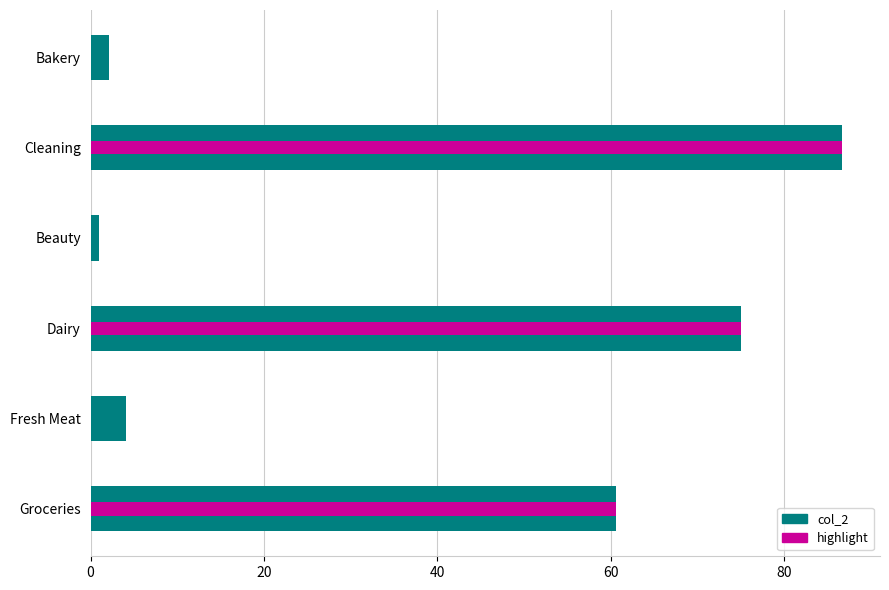

What is the average value?

38.2